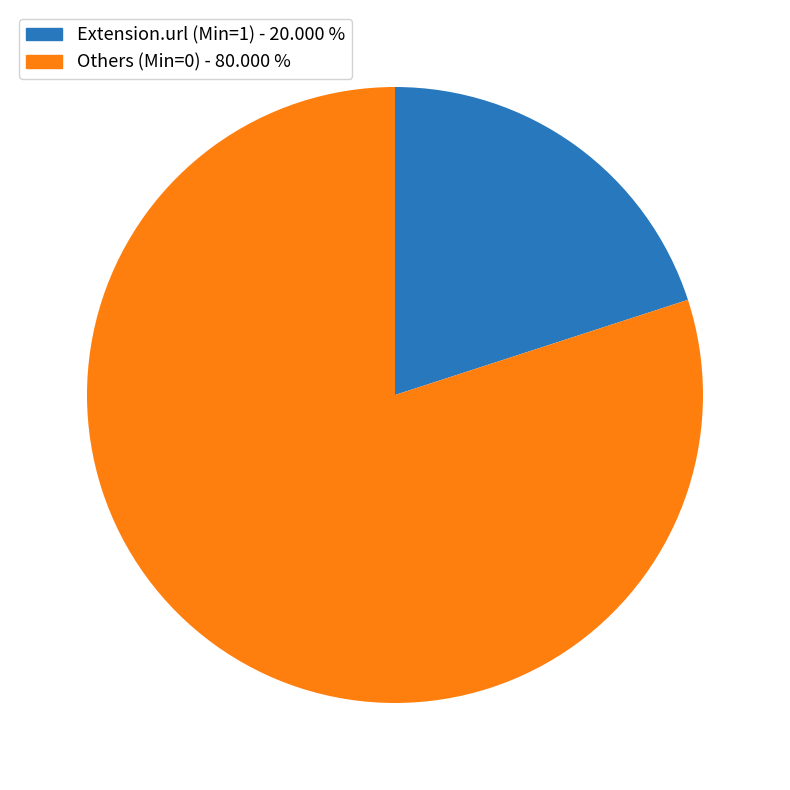

Is there any slice that represents more than half of the pie?

Yes